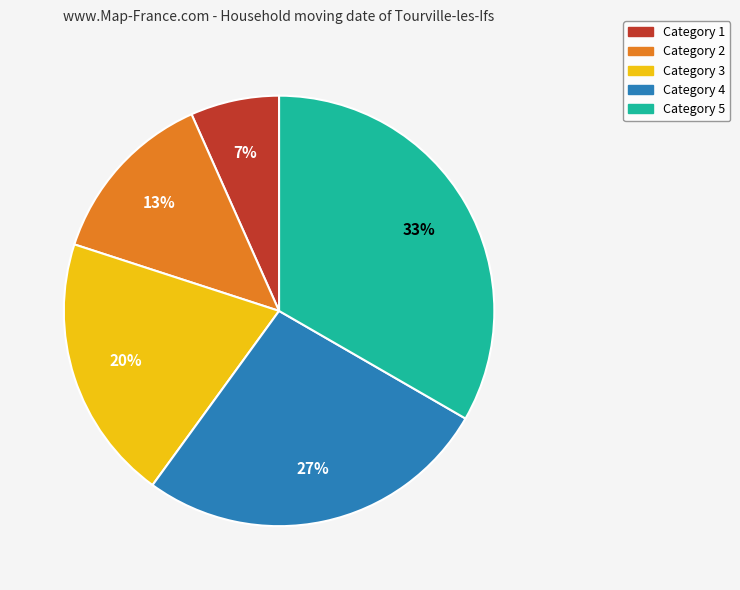

To the nearest percent, what is the average slice percentage?

20%